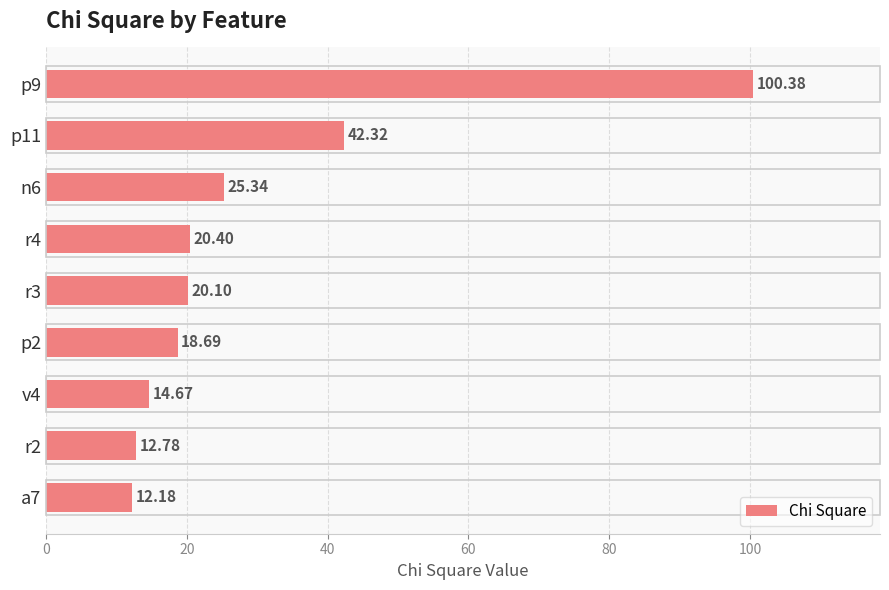

How many bars are there in total?

9